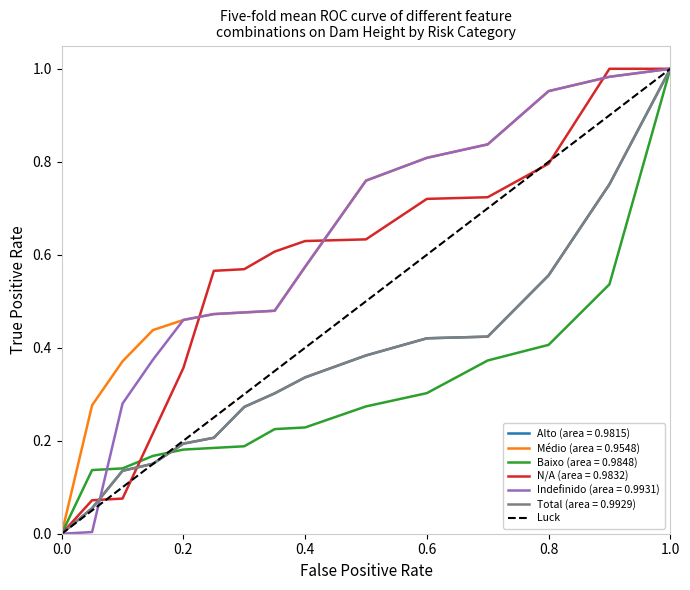

What is the difference between the maximum and minimum values?

1